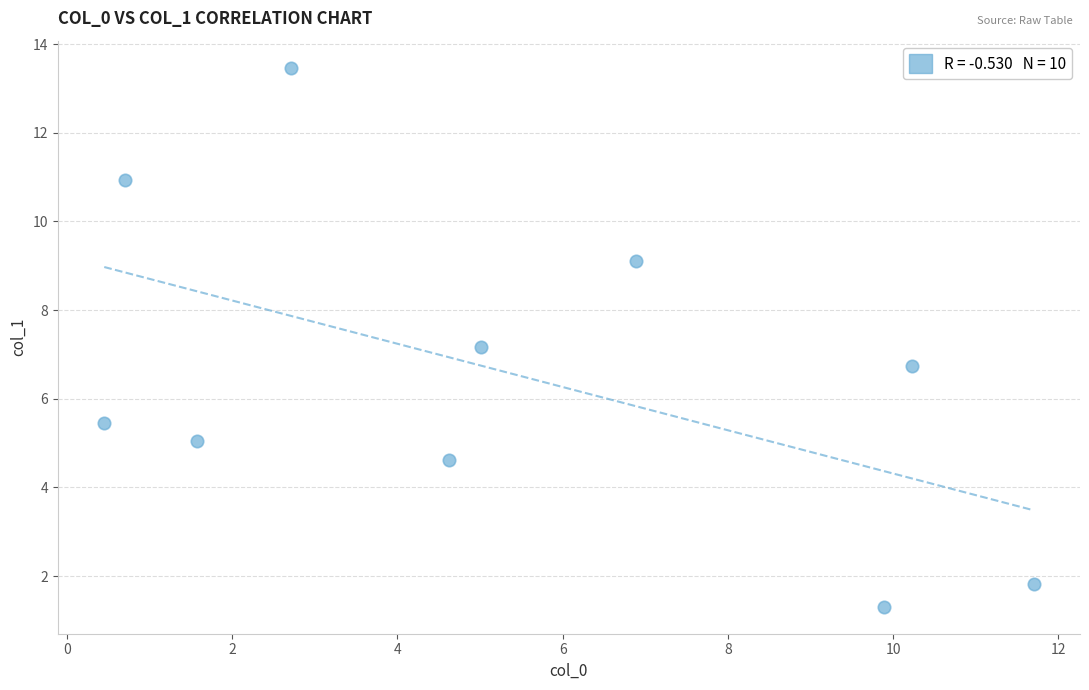

What is the average Y value?

6.6